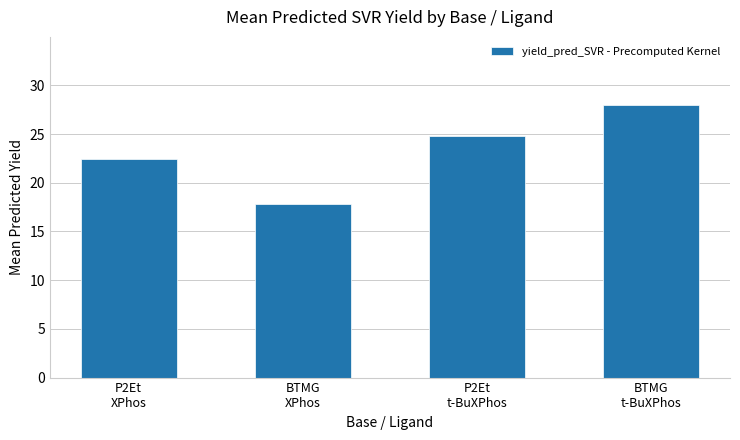

True or false: the data shows 11.2 at BTMG
XPhos.

False